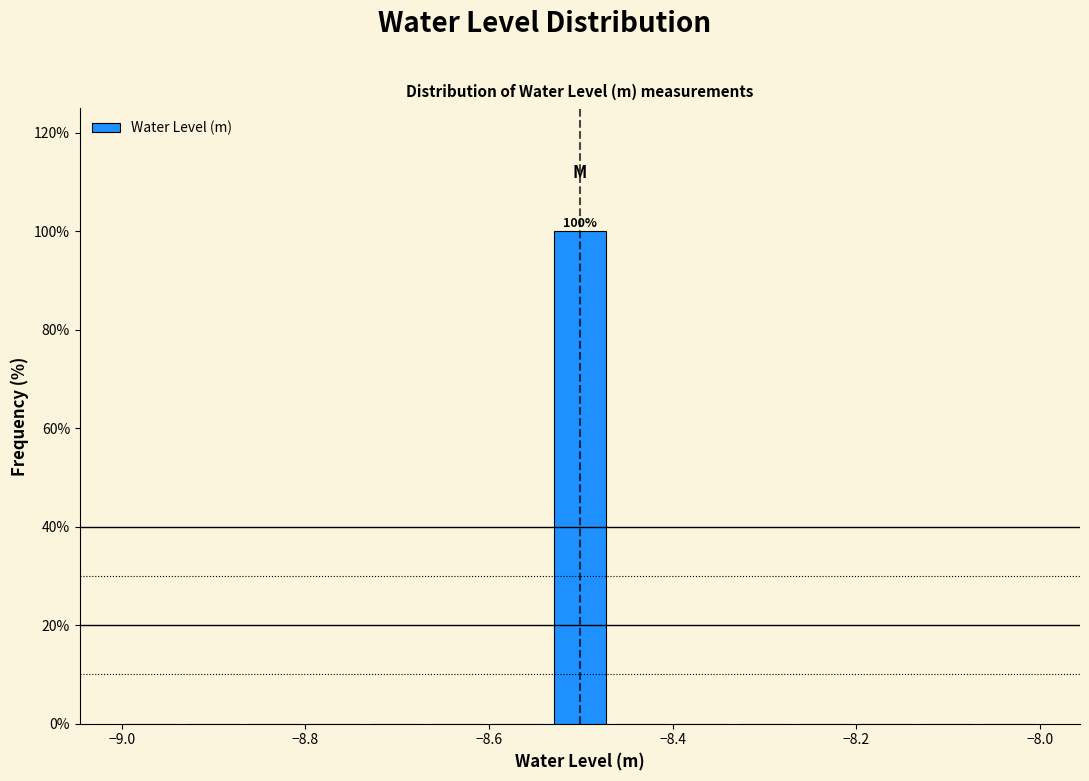

Read against the x-axis, roughly where is the centre of the tallest bar?

-8.50